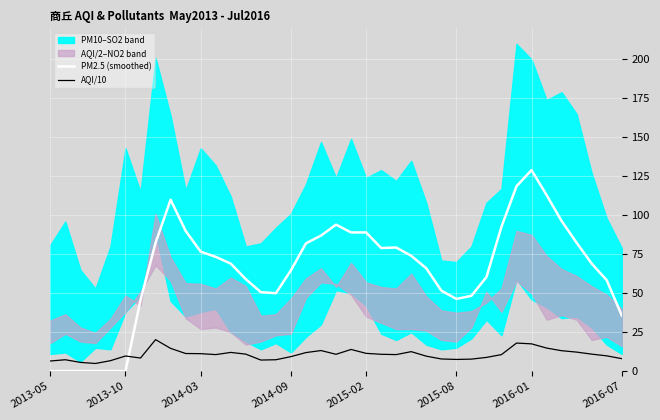

True or false: PM2.5 (smoothed) and AQI/10 cross at least once.

True